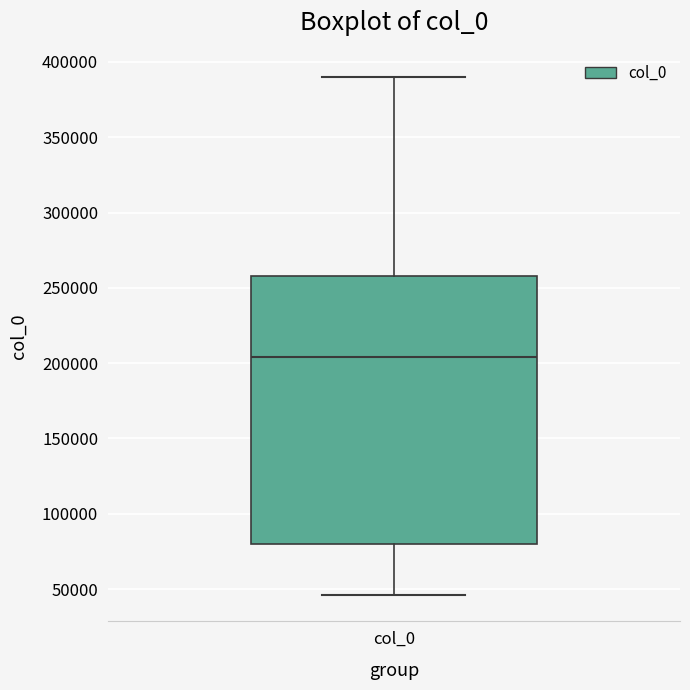

Transcribe this box plot: give where the median line is, the range the box spans, and where the two whiskers end, as read against the y-axis. The values are not printed on the chart, so give them approximately, as read against the axis.

median 205000, box 80000 to 260000, whiskers 45000 to 390000